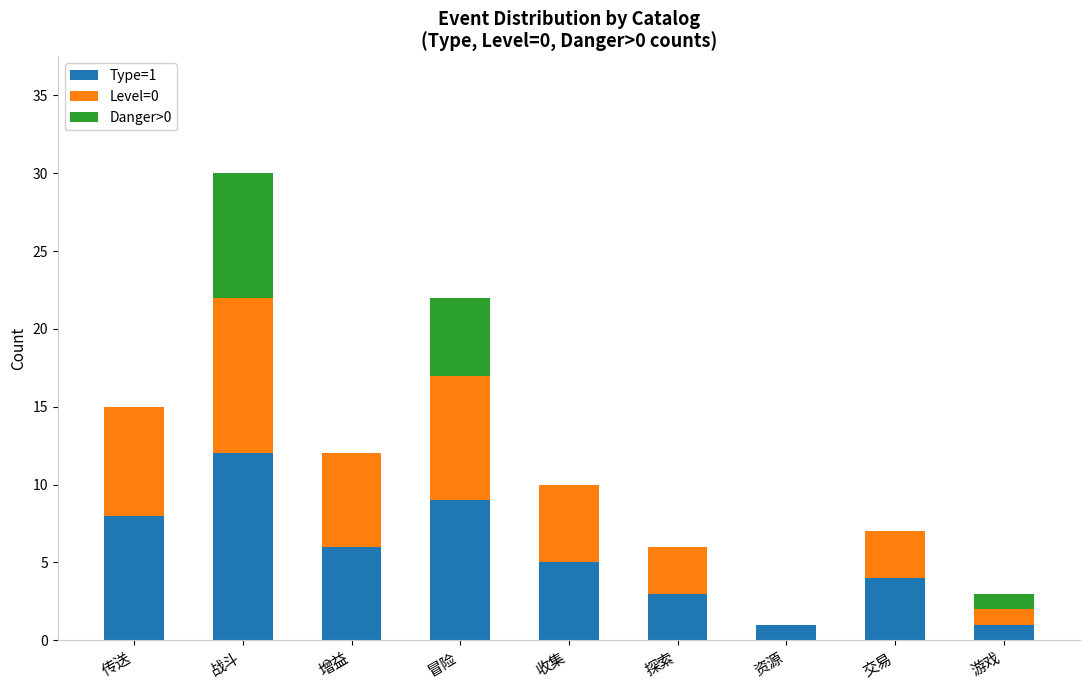

What is the total value across all series at 冒险?

22